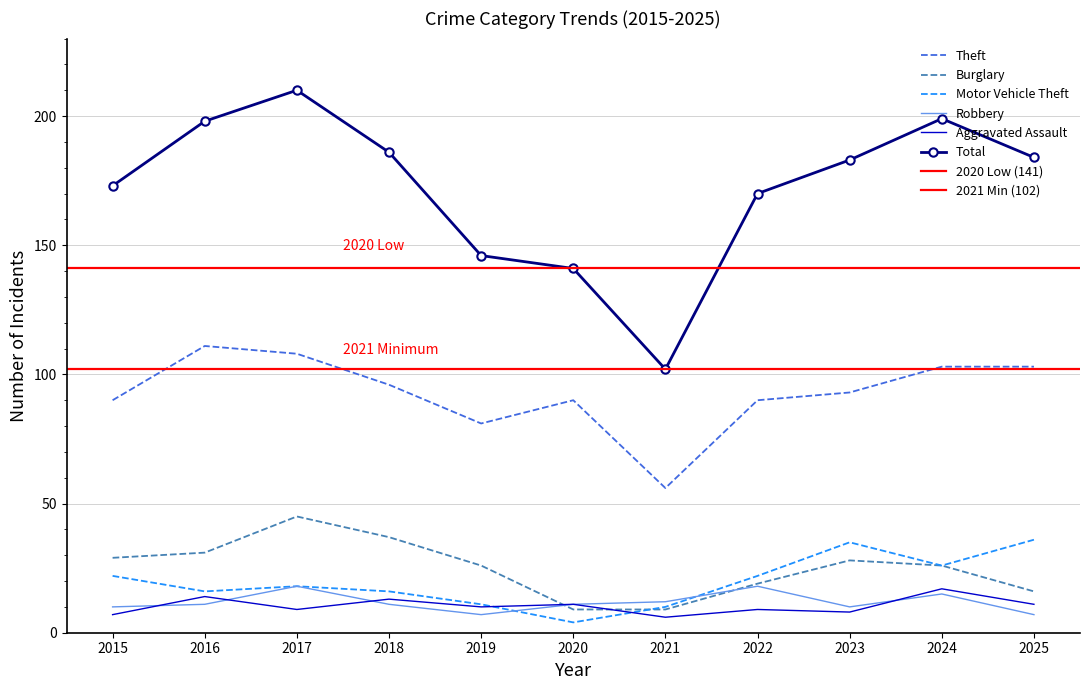

The Motor Vehicle Theft series shows 10 at 2021. True or false?

True